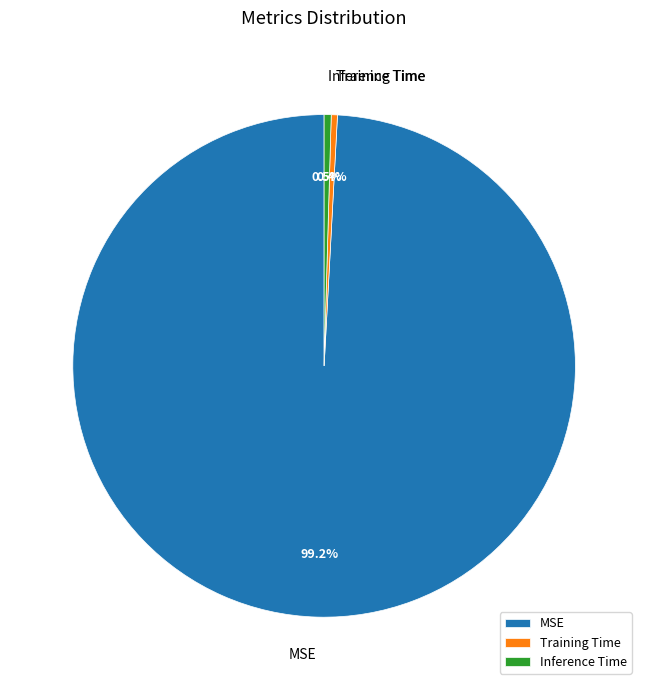

Which has a higher value, Inference Time or MSE?

MSE